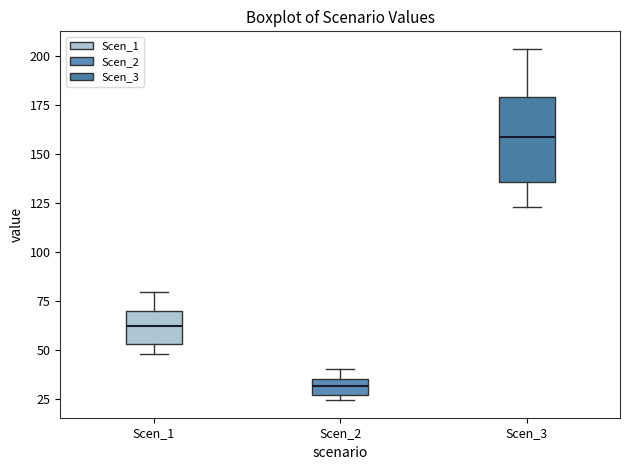

Where does the median line of the box for Scen_2 sit on the y-axis? The values are not printed on the chart, so give them approximately, as read against the axis.

30